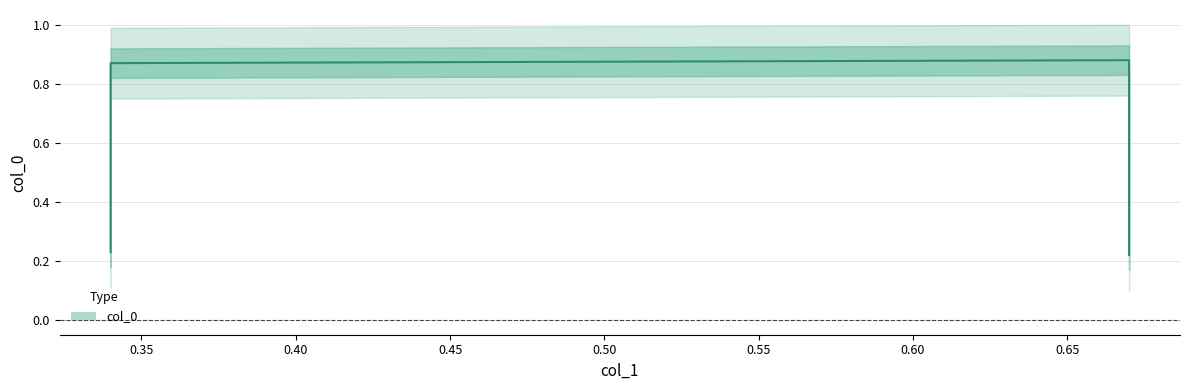

Reading left to right, transcribe all the data shown in this chart.

0.34=0.2	0.34=0.9	0.67=0.9	0.67=0.2